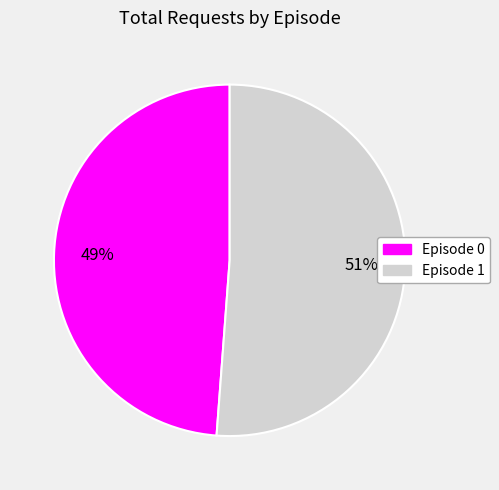

Combined, do Episode 1 and Episode 0 account for over 50%?

Yes